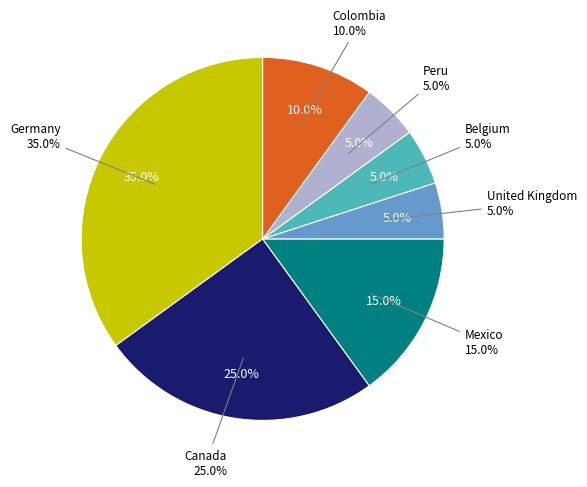

Does Belgium account for over 50% of the chart?

No